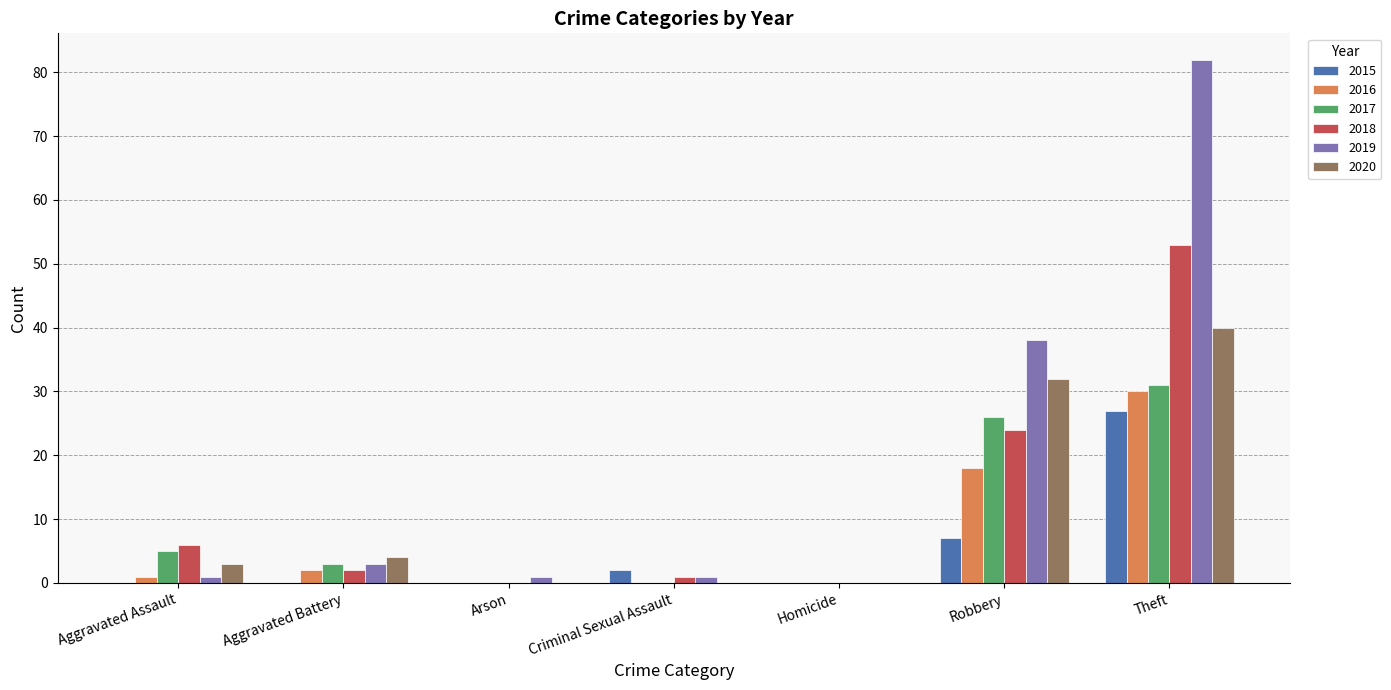

How many groups of bars are there?

7